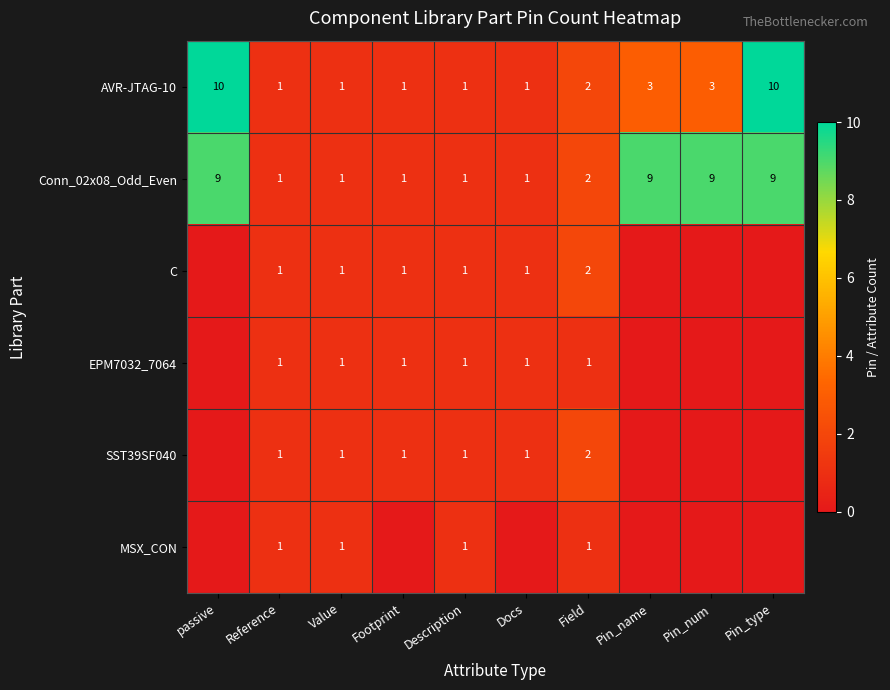

True or false: MSX_CON has a value of 0 at Description.

False